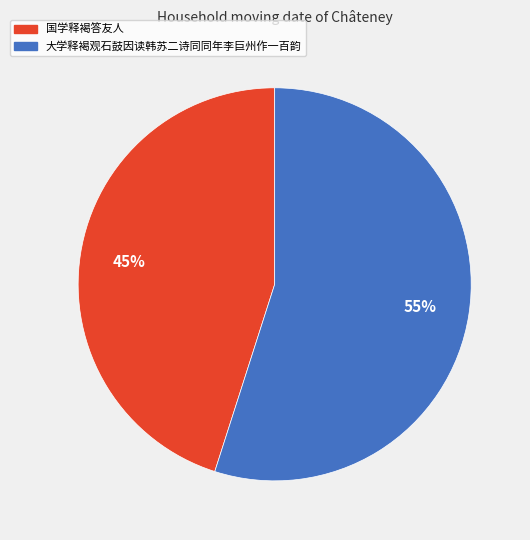

The 国学释褐答友人 slice represents 34% of the pie. True or false?

False